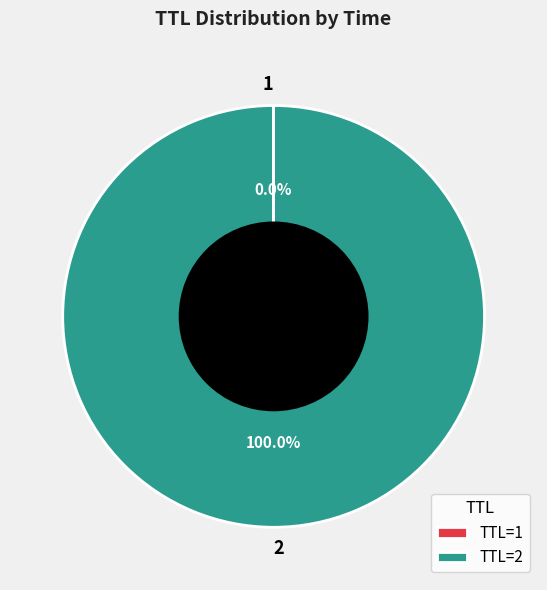

Does 2 represent more than half of the total?

Yes